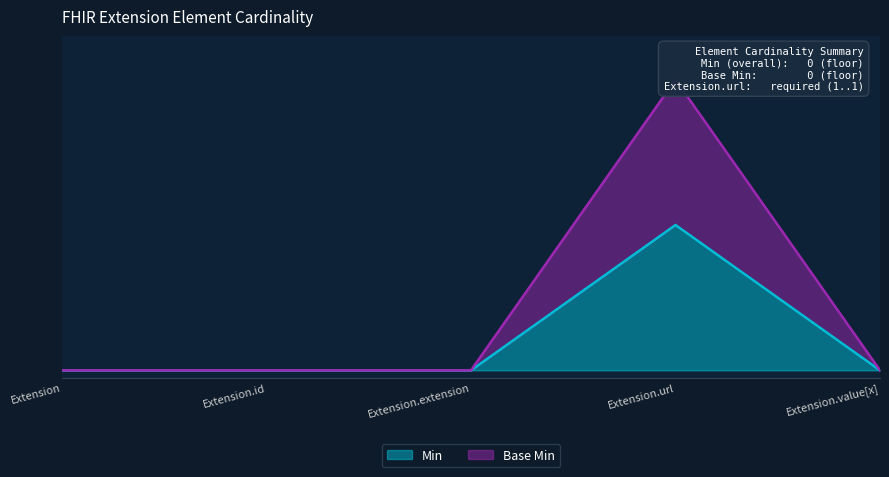

Reading left to right, list all the values displayed in this chart.

Min: 0	0	0	1	0
Base Min: 0	0	0	2	0